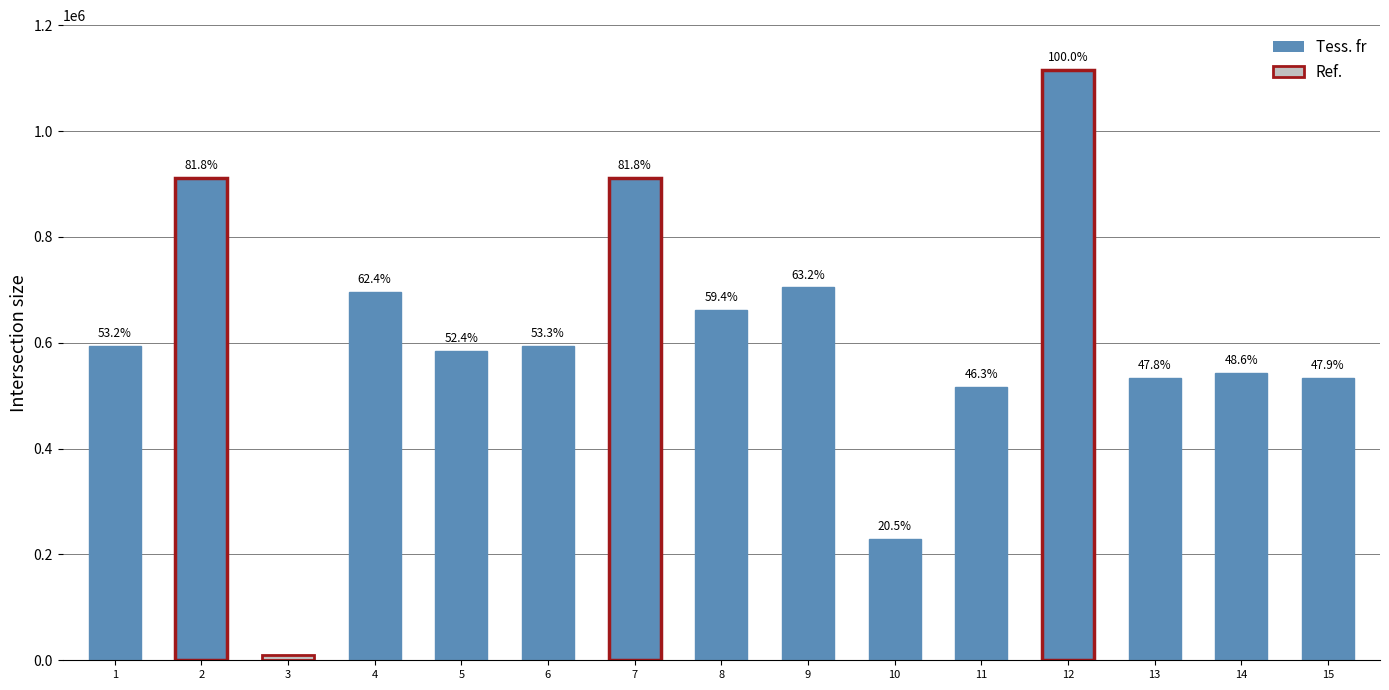

Which category has the lowest value across all series?

3